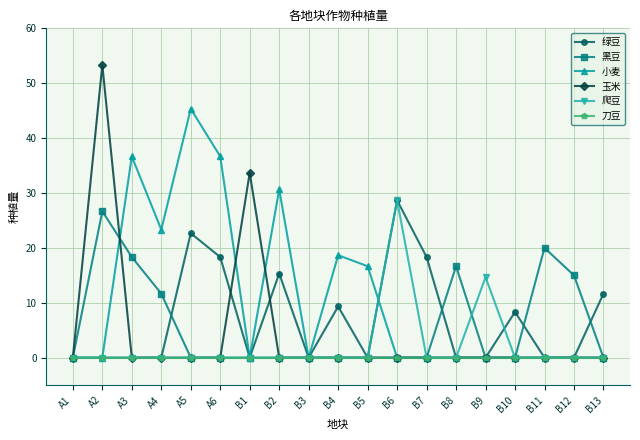

Which series changed the most between B7 and B13?

绿豆